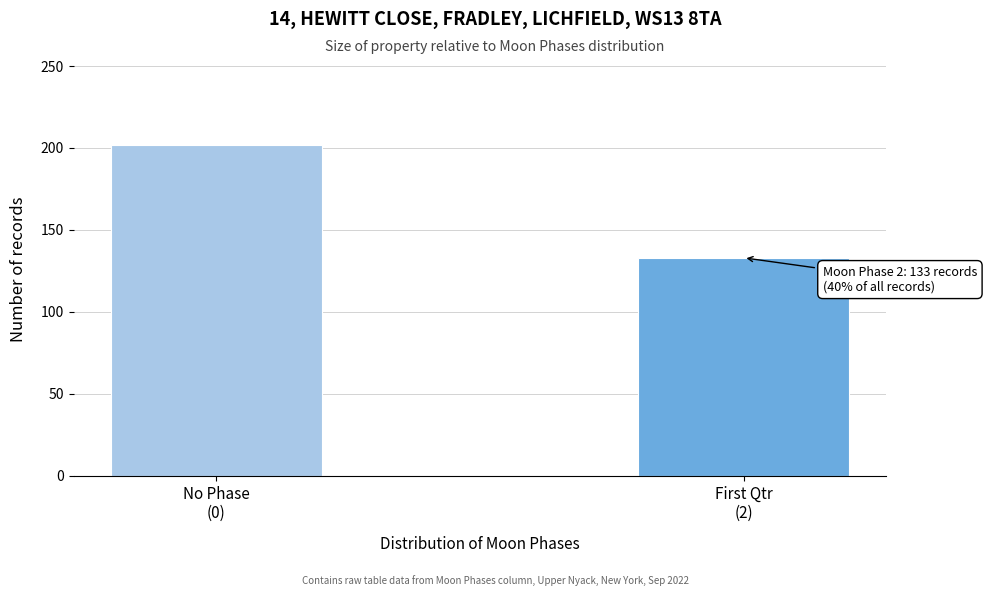

Reading left to right, what are all the values shown in this chart?

202	133